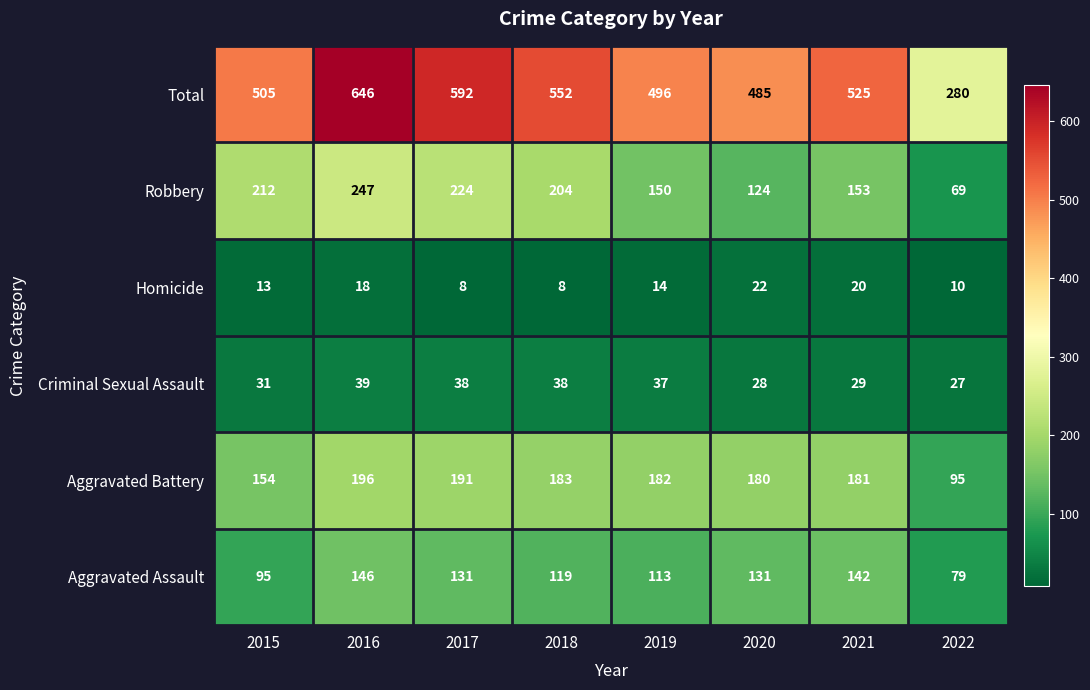

At which label is Robbery closest to 158?

2021